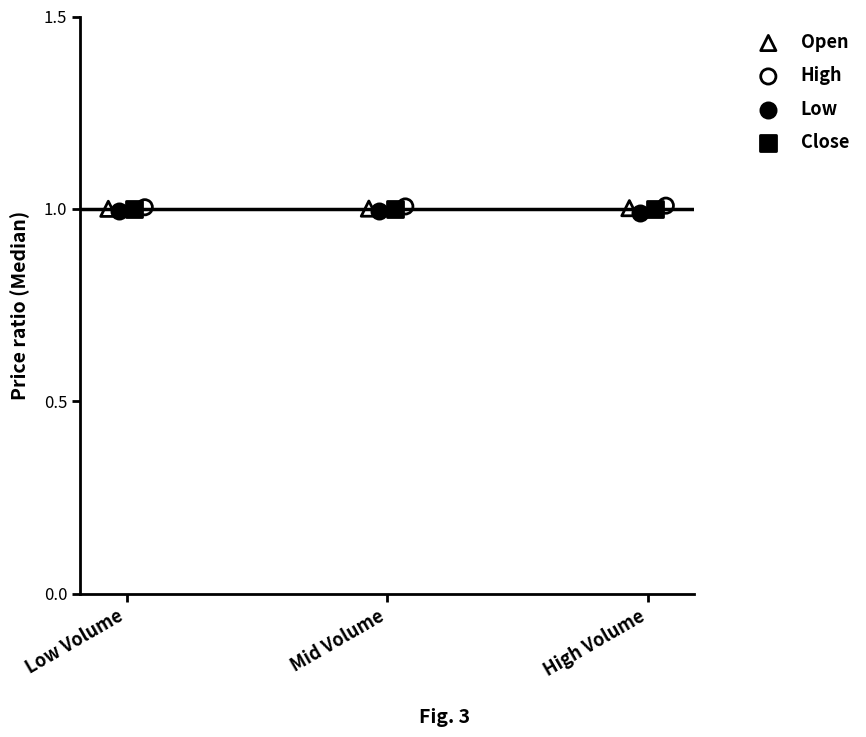

What are all the series names shown in the legend?

Open, High, Low, Close